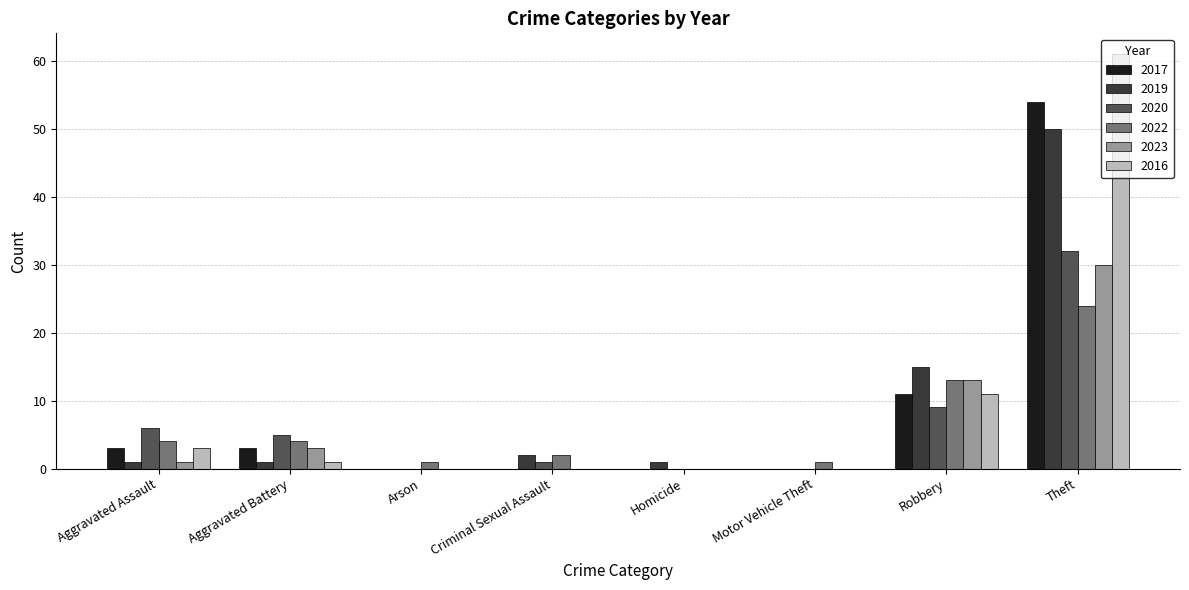

At which category is the sum across all series the highest?

Theft